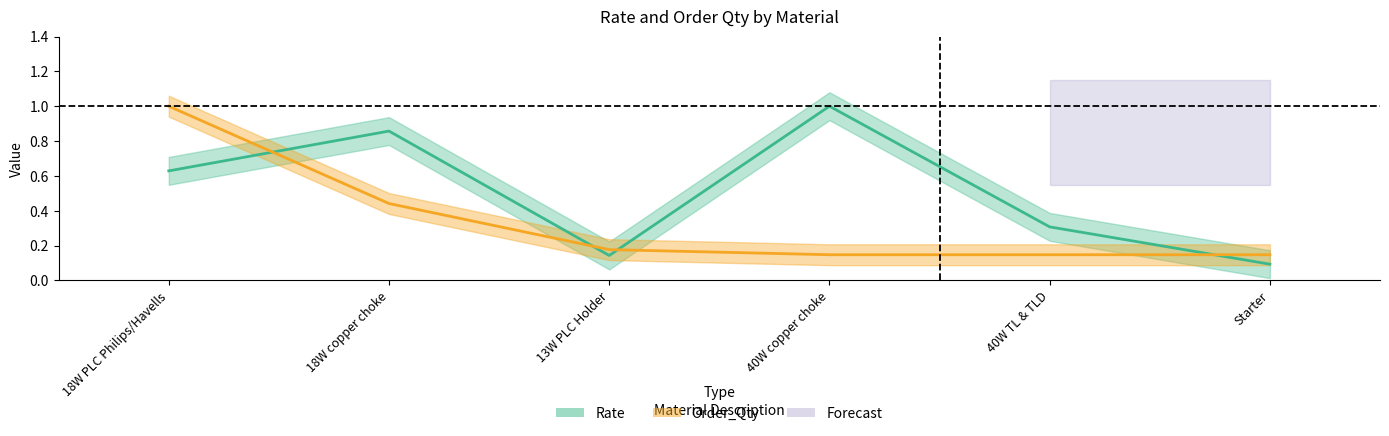

How many Order_Qty values are between 0 and 1?

6